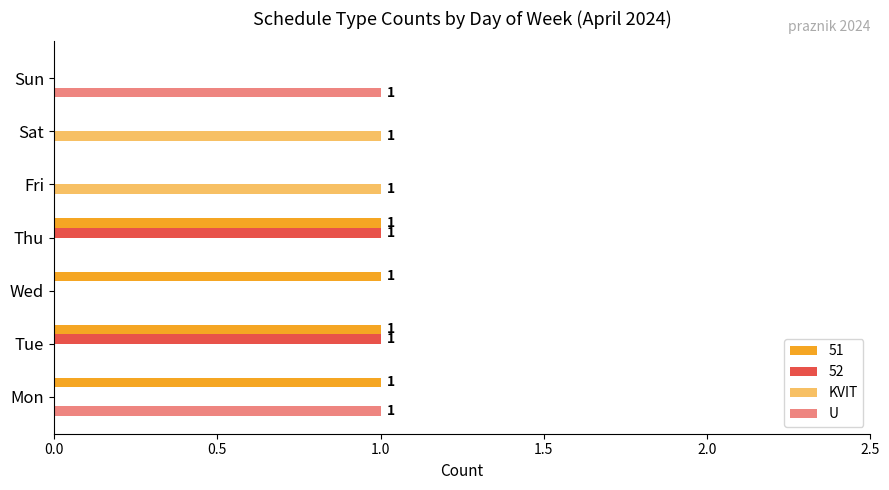

How many distinct data groups are displayed?

4